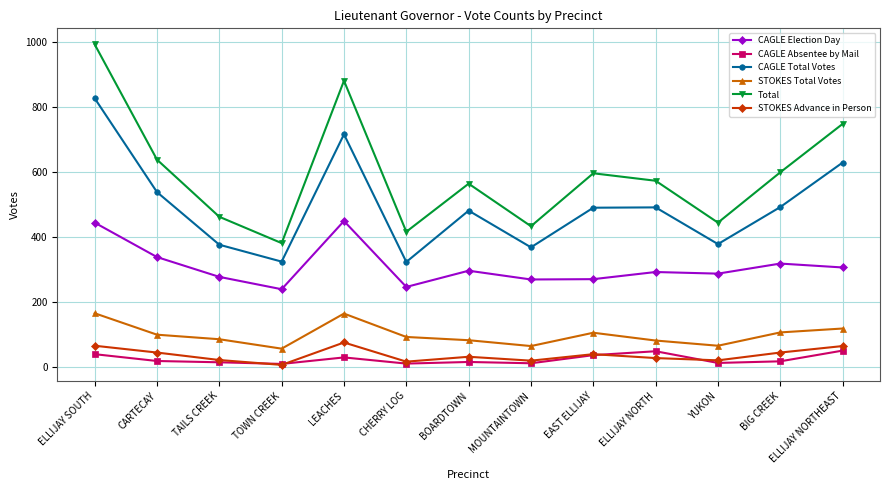

Which series has the largest total across all categories?

Total